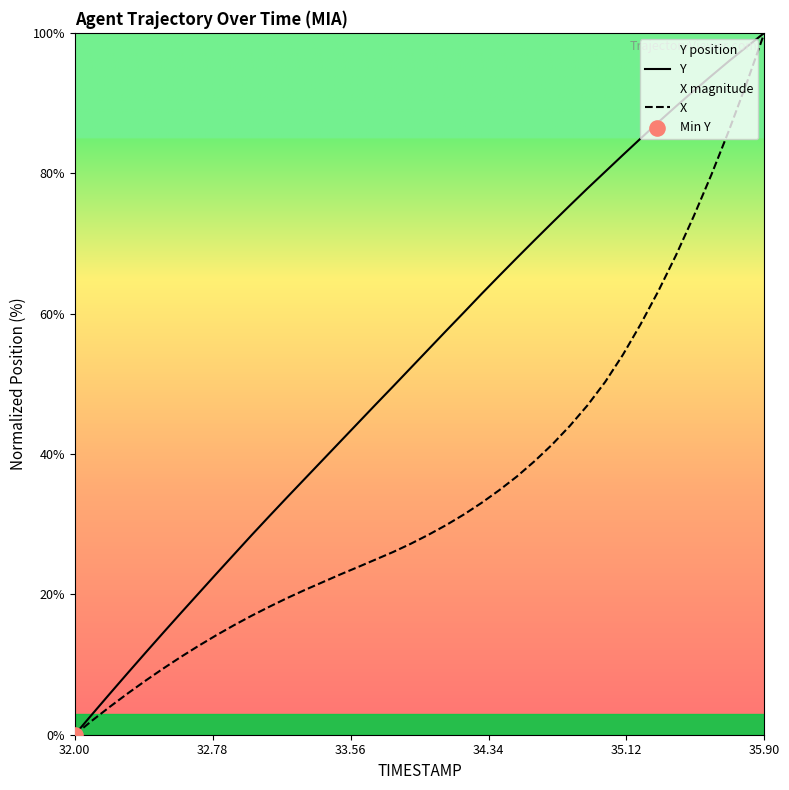

Which series has the largest total across all categories?

Y